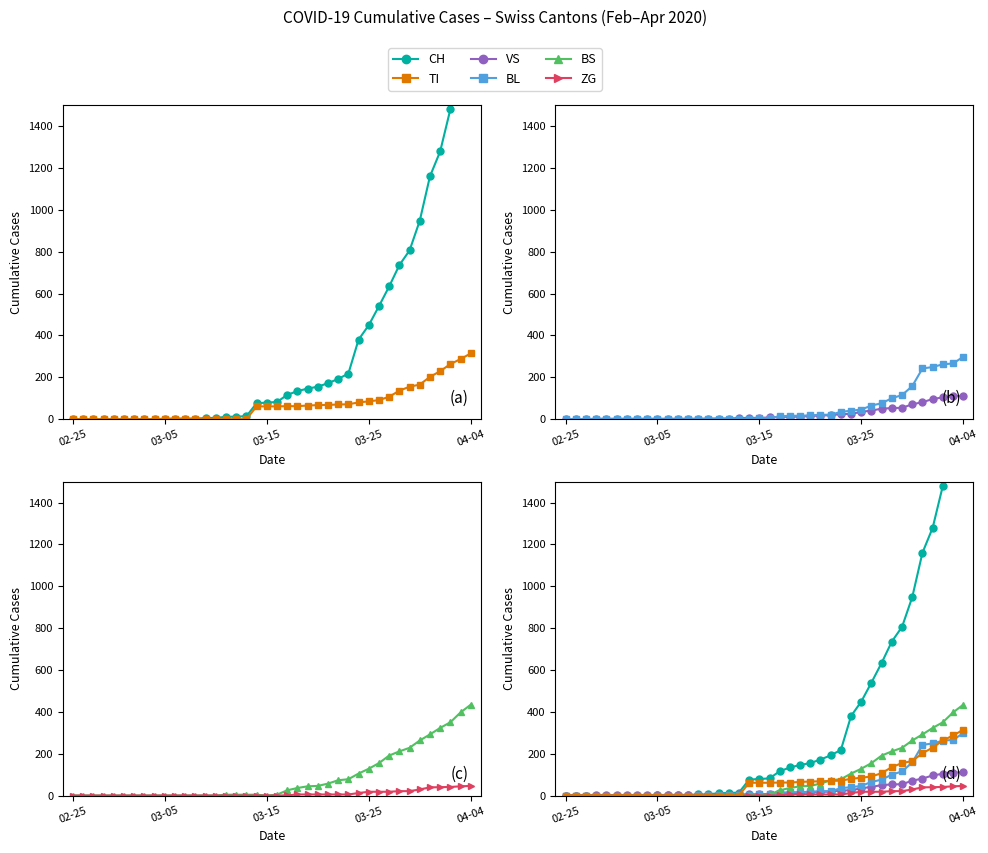

How many lines are shown in the chart?

6